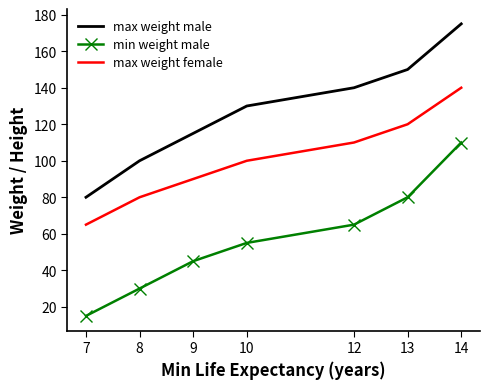

Which category has the lowest value across all series?

7